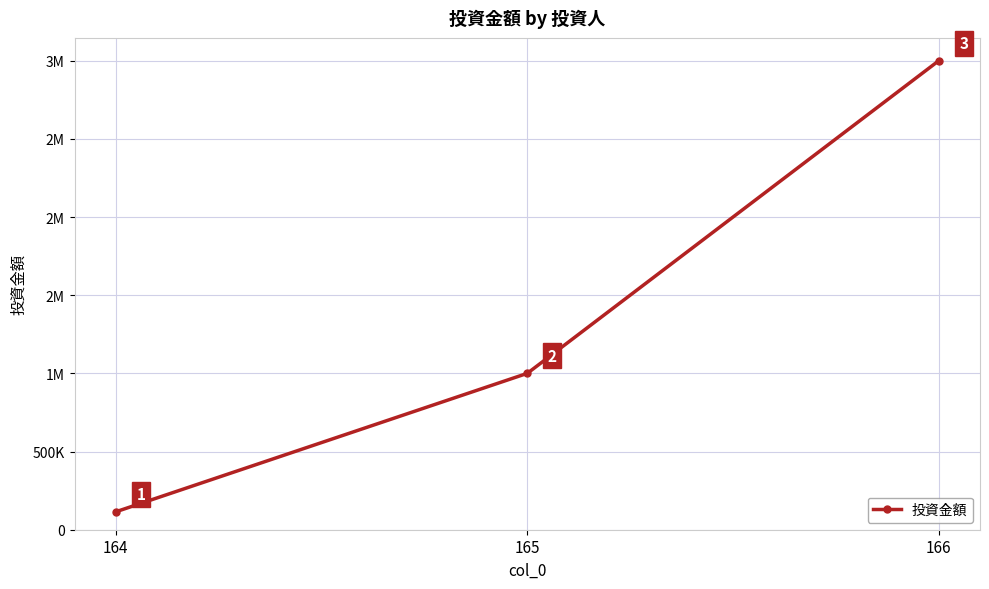

Is this an area chart (filled region under the line)?

No